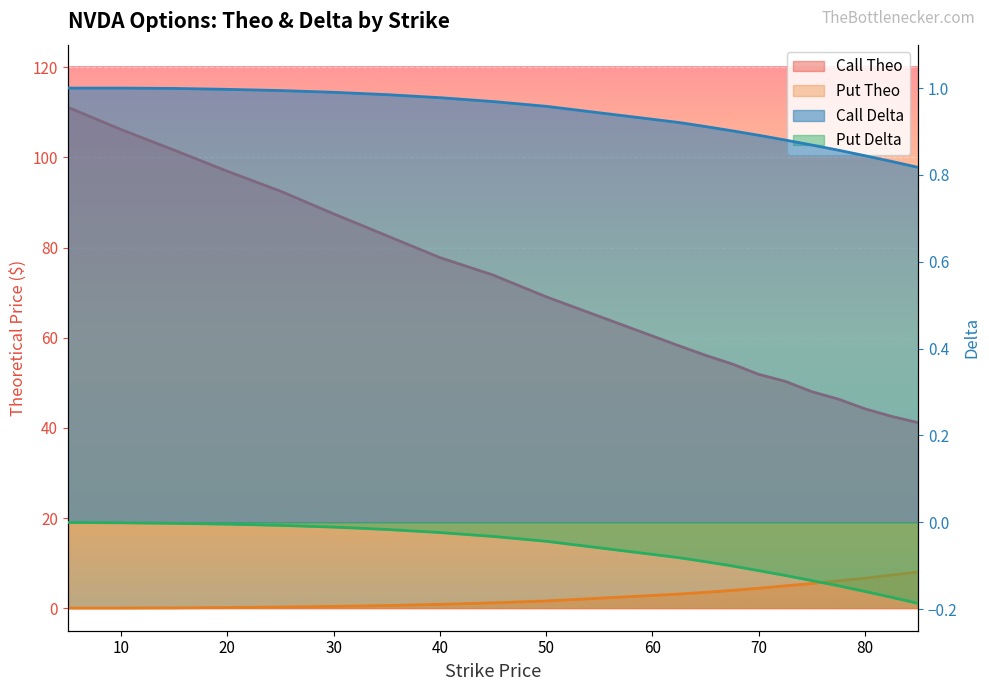

What is the highest value of the Call Theo series?

111.1